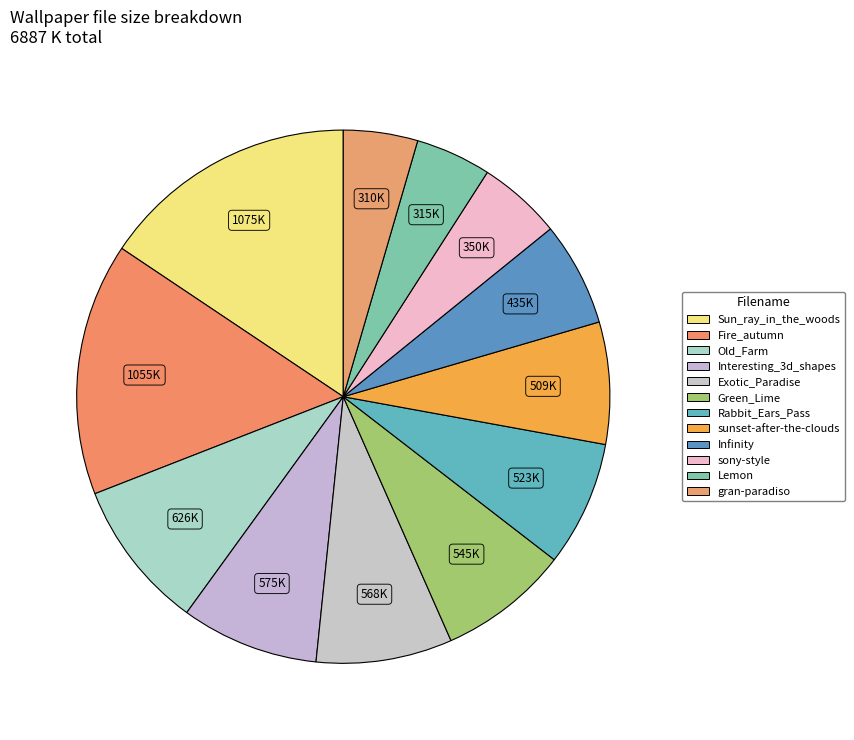

Between Infinity and Rabbit_Ears_Pass, which is larger?

Rabbit_Ears_Pass